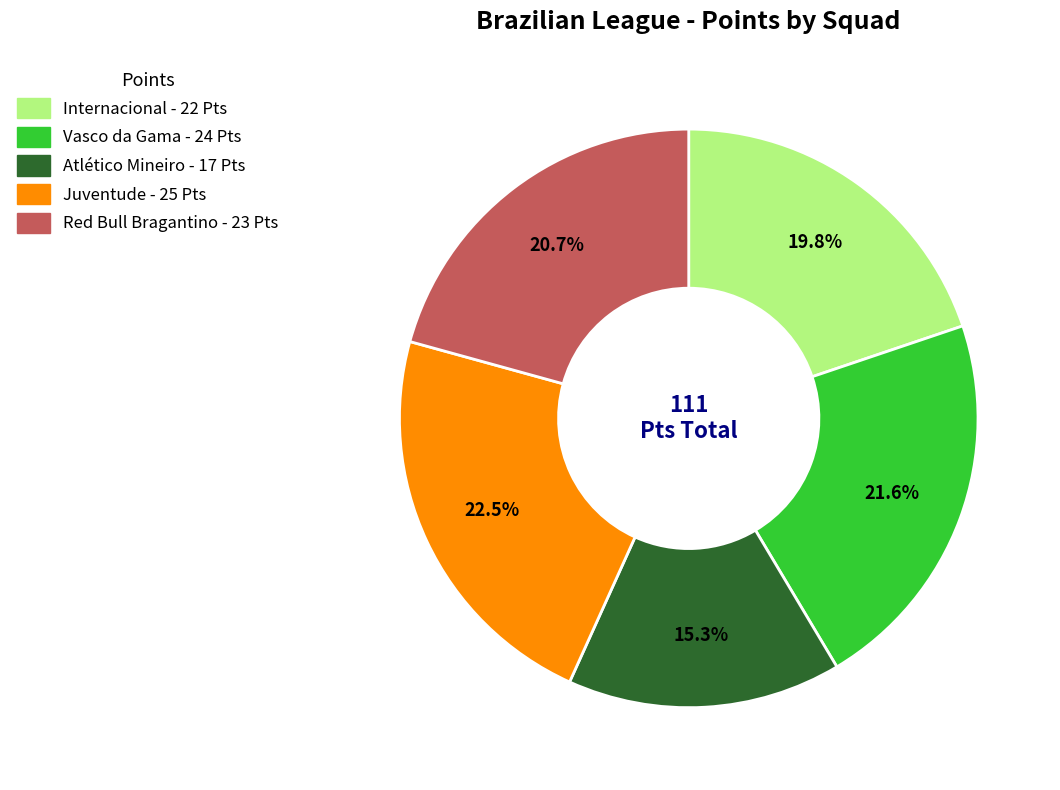

To the nearest percent, what is the difference between the Juventude and Atlético Mineiro slice percentages?

7%